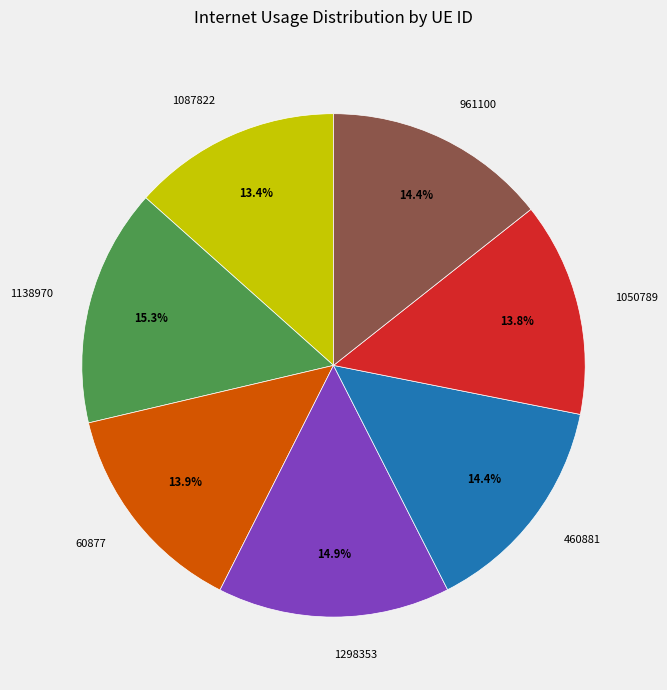

The 1138970 slice represents 4% of the pie. True or false?

False